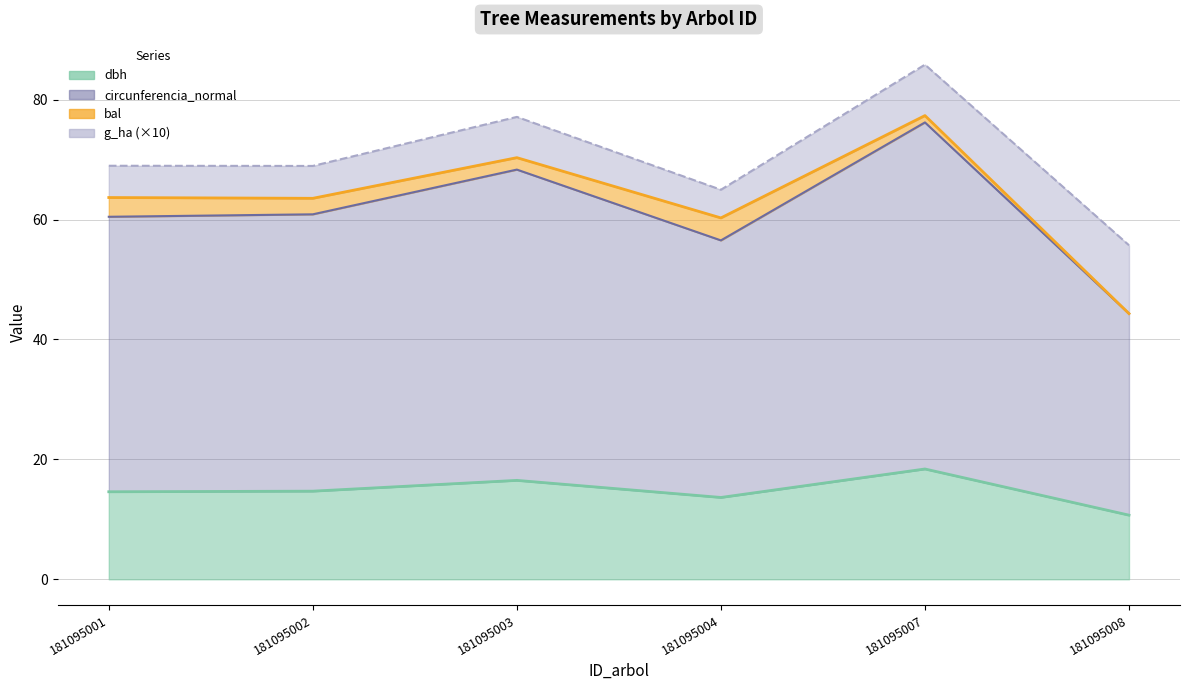

The value of g at 181095008 is 55.7. True or false?

True